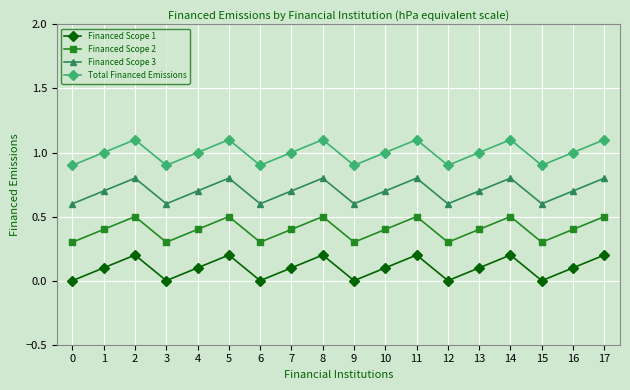

What is the average value of the Total Financed Emissions series?

1.0